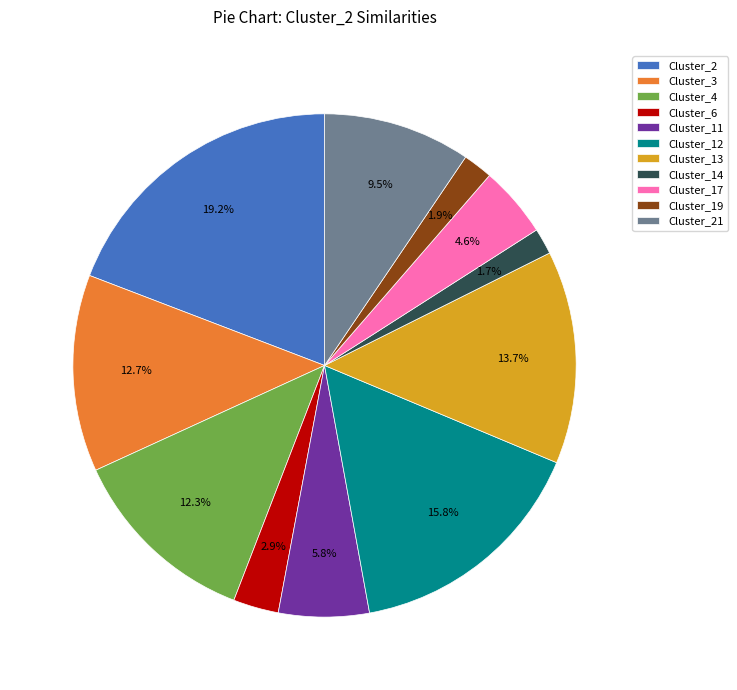

To the nearest percent, what portion does Cluster_17 represent?

5%